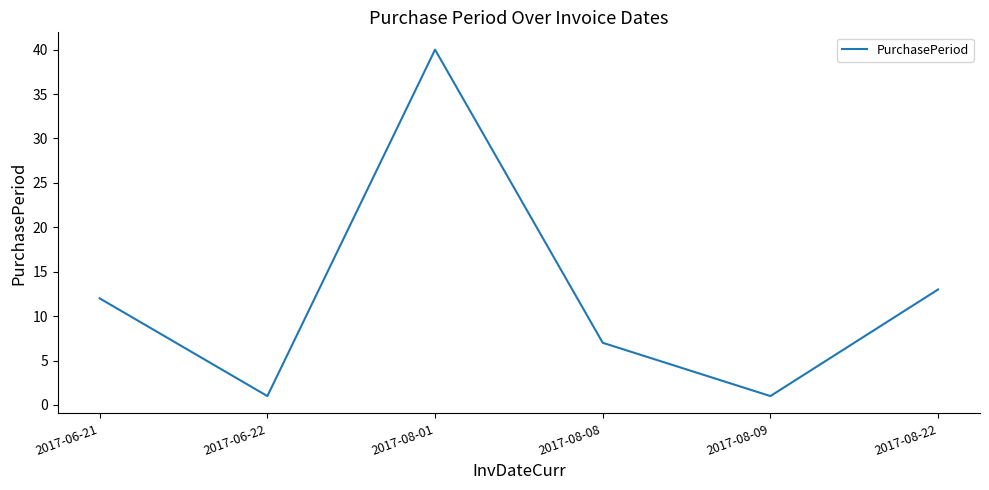

Where is the first local minimum?

2017-06-22